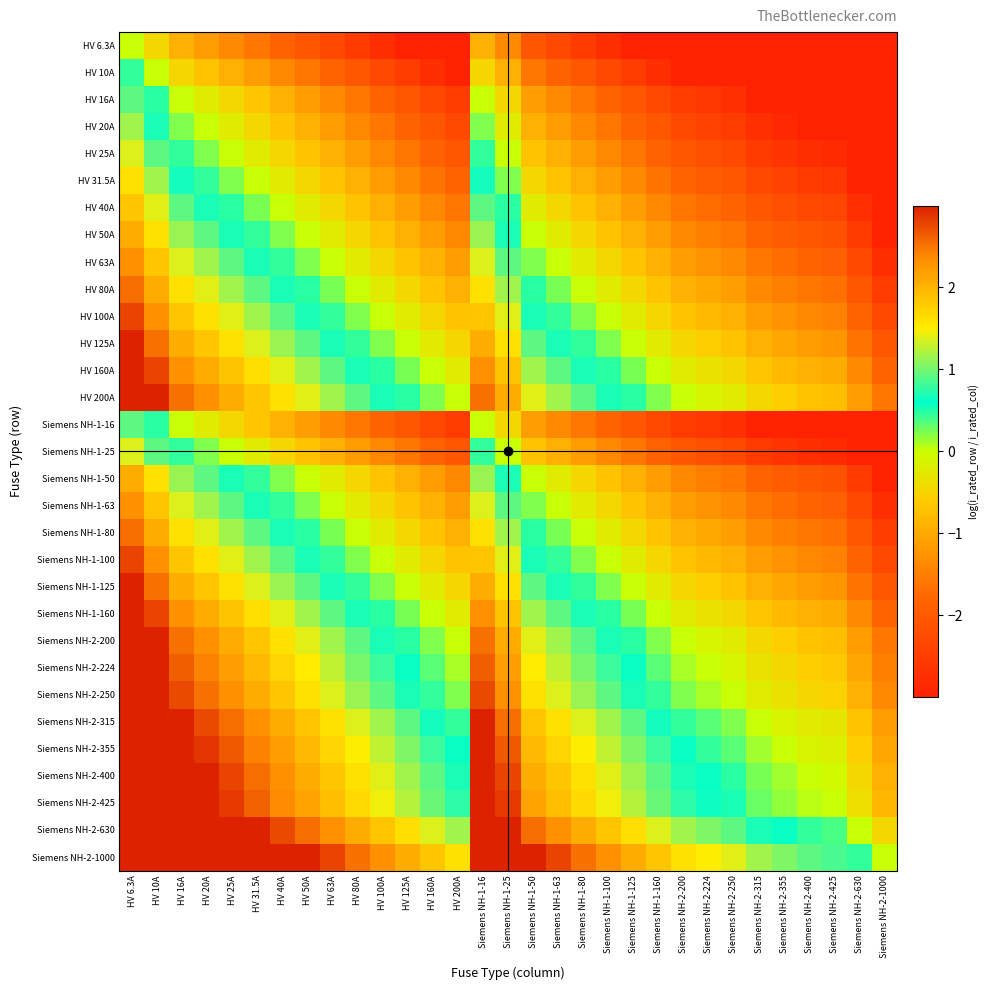

How many data points does each series have?

31